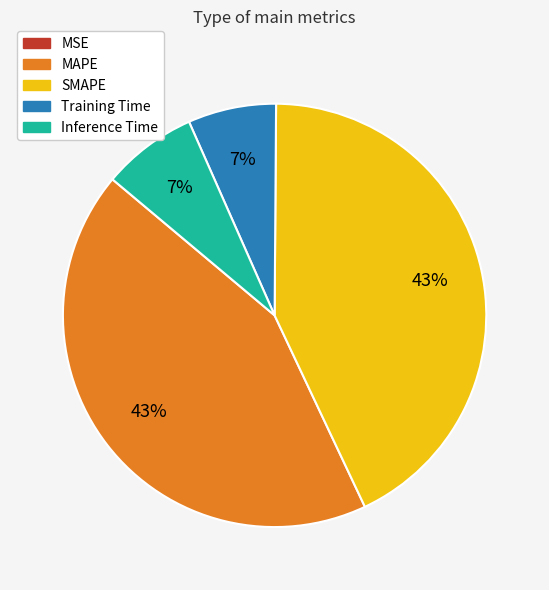

To the nearest percent, what percentage of the pie is MAPE?

43%